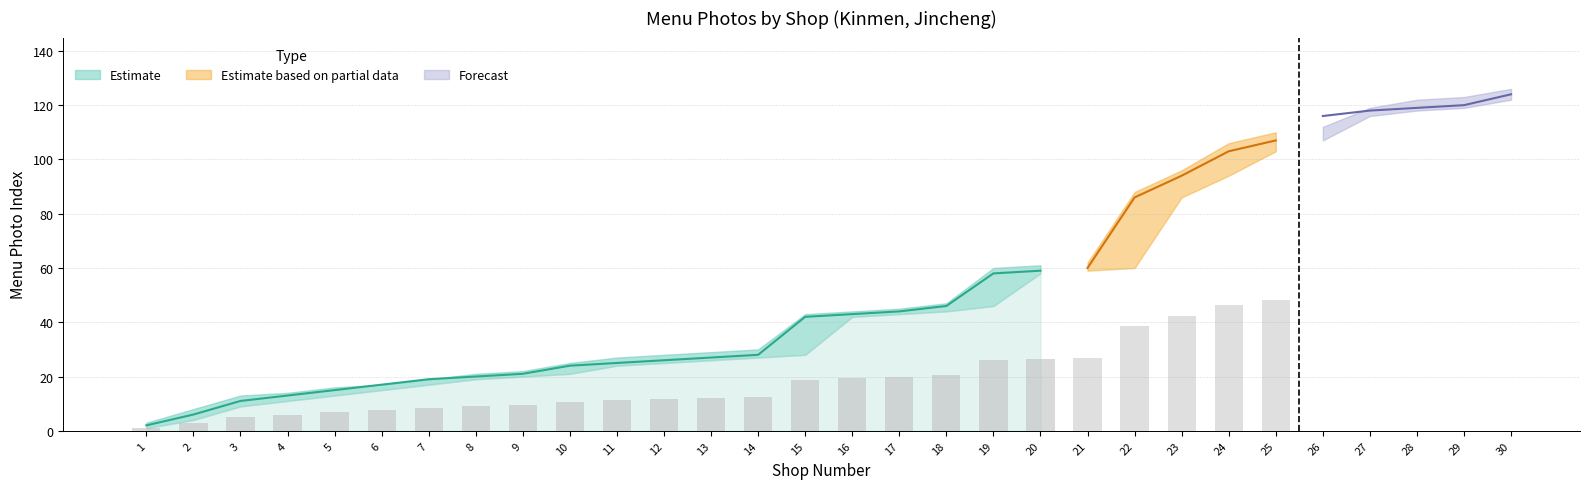

What is the spread (max minus min) of values at 28?

4